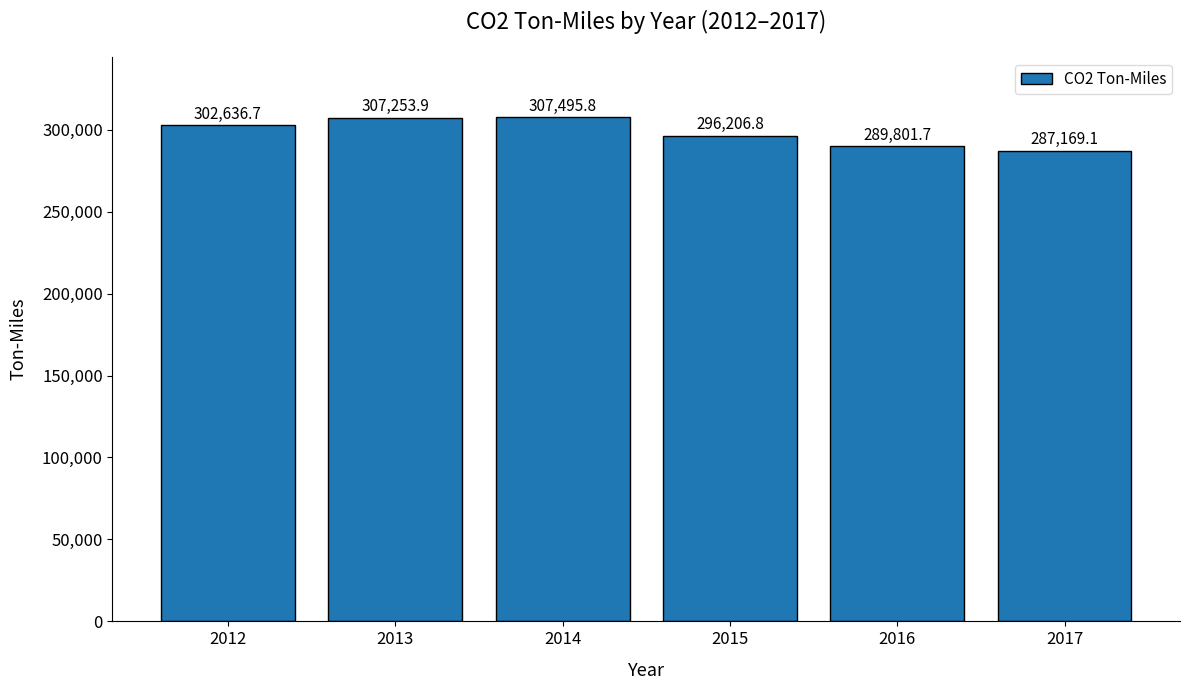

List the labels in order of value, largest first.

2014, 2013, 2012, 2015, 2016, 2017